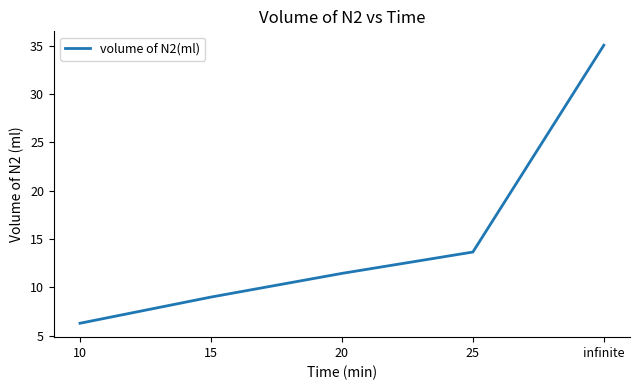

What is the ratio of the value at 15 to the value at 10?

1.4